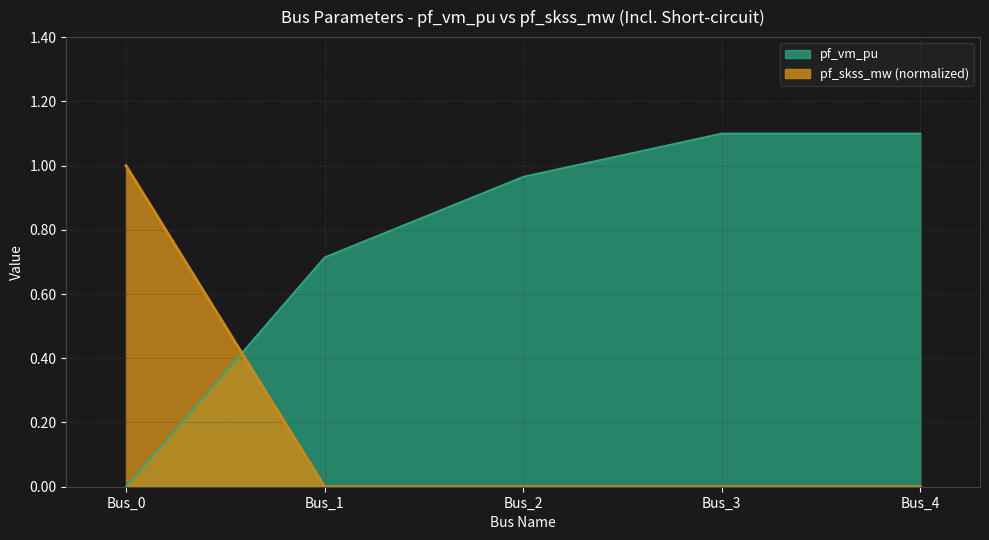

True or false: pf_skss_mw has more than 1 interior local peaks.

False